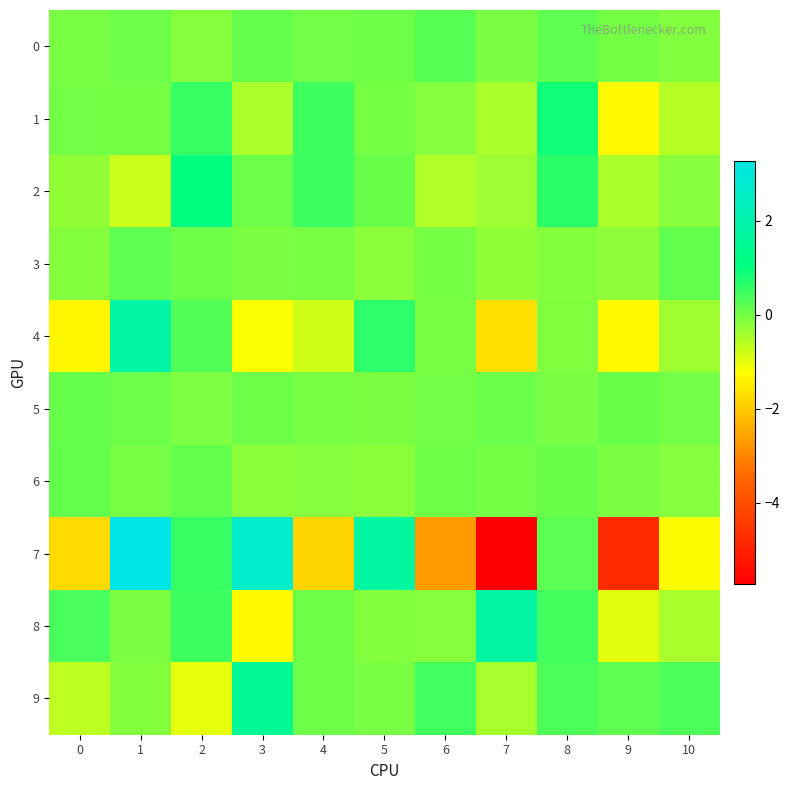

Reading left to right, extract all data points from this chart.

0: 0=-0.0	1=0.1	2=-0.2	3=0.1	4=0.0	5=0.0	6=0.2	7=-0.1	8=0.2	9=0.0	10=-0.1
1: 0=0.0	1=-0.0	2=0.5	3=-0.5	4=0.5	5=-0.0	6=-0.2	7=-0.5	8=0.9	9=-1.3	10=-0.6
2: 0=-0.3	1=-0.8	2=1.1	3=0.1	4=0.5	5=0.1	6=-0.5	7=-0.3	8=0.7	9=-0.5	10=-0.2
3: 0=-0.1	1=0.2	2=0.1	3=-0.1	4=-0.0	5=-0.2	6=-0.0	7=-0.2	8=-0.1	9=-0.2	10=0.2
4: 0=-1.3	1=1.8	2=0.3	3=-1.2	4=-0.8	5=0.6	6=-0.0	7=-1.7	8=-0.1	9=-1.3	10=-0.4
5: 0=0.1	1=0.1	2=-0.1	3=0.1	4=-0.0	5=-0.1	6=0.0	7=0.1	8=-0.0	9=0.1	10=0.0
6: 0=0.1	1=-0.0	2=0.2	3=-0.2	4=-0.1	5=-0.2	6=0.1	7=-0.0	8=0.1	9=-0.1	10=-0.2
7: 0=-1.8	1=3.3	2=0.5	3=2.7	4=-1.8	5=1.7	6=-2.7	7=-5.7	8=0.2	9=-4.8	10=-1.3
8: 0=0.4	1=-0.1	2=0.5	3=-1.3	4=0.1	5=-0.1	6=-0.2	7=1.8	8=0.4	9=-1.0	10=-0.5
9: 0=-0.6	1=-0.1	2=-1.0	3=1.5	4=0.1	5=-0.0	6=0.5	7=-0.4	8=0.4	9=0.2	10=0.4